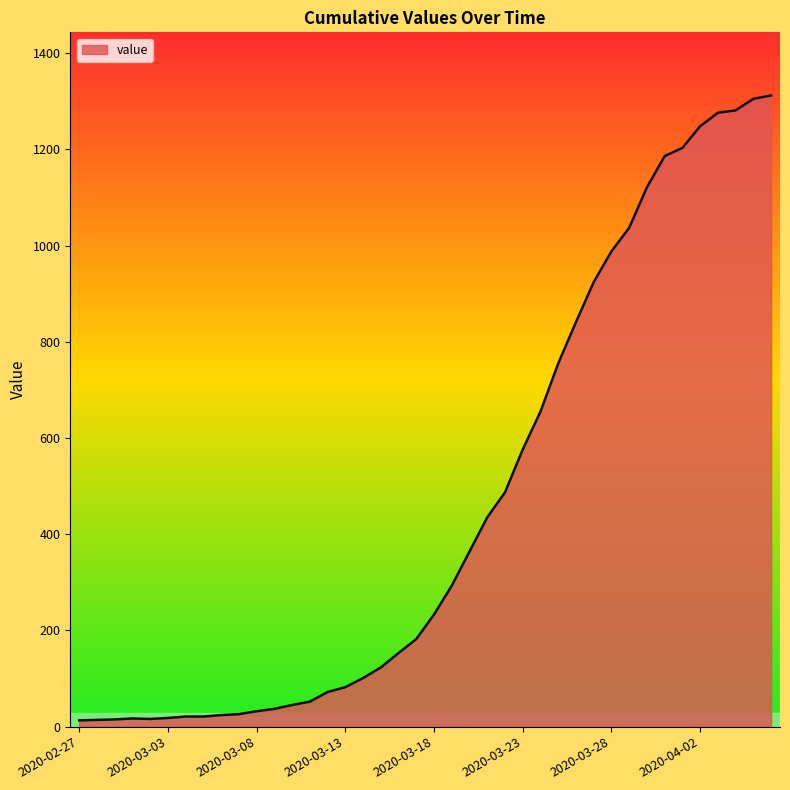

What is the greatest value displayed?

1312